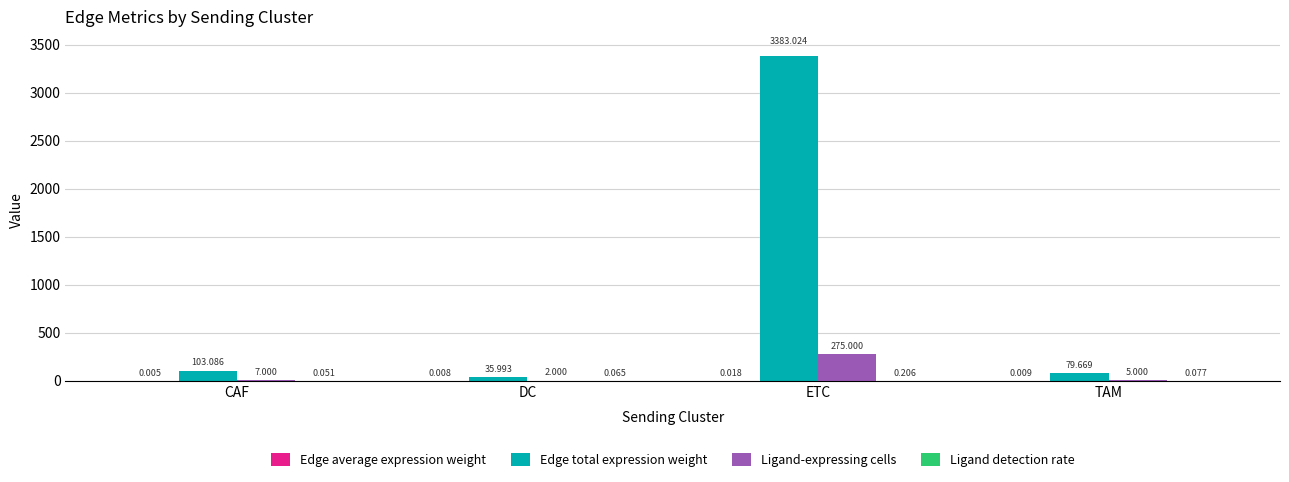

Which series changed the most between CAF and TAM?

Edge total expression weight